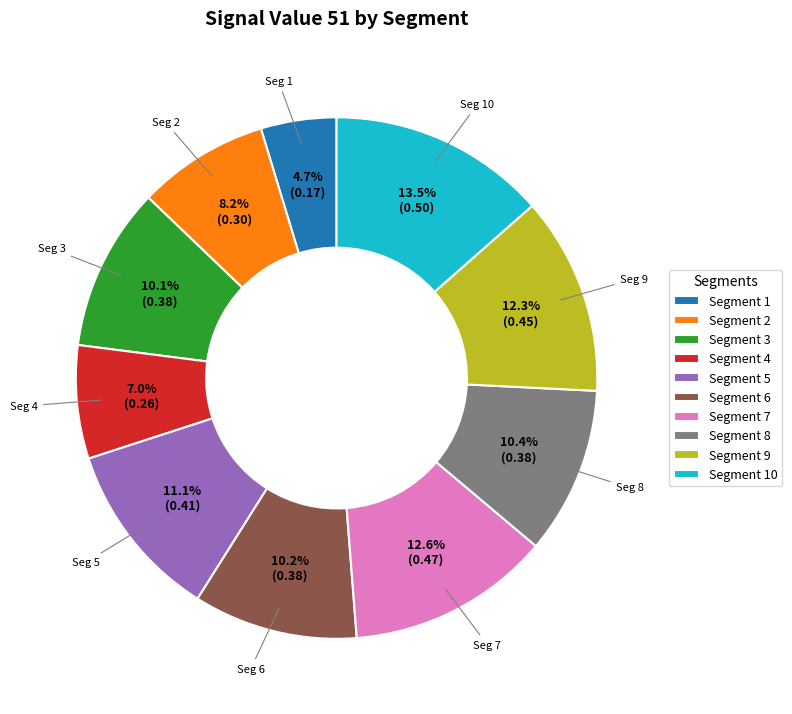

How many slices are in this pie chart?

10